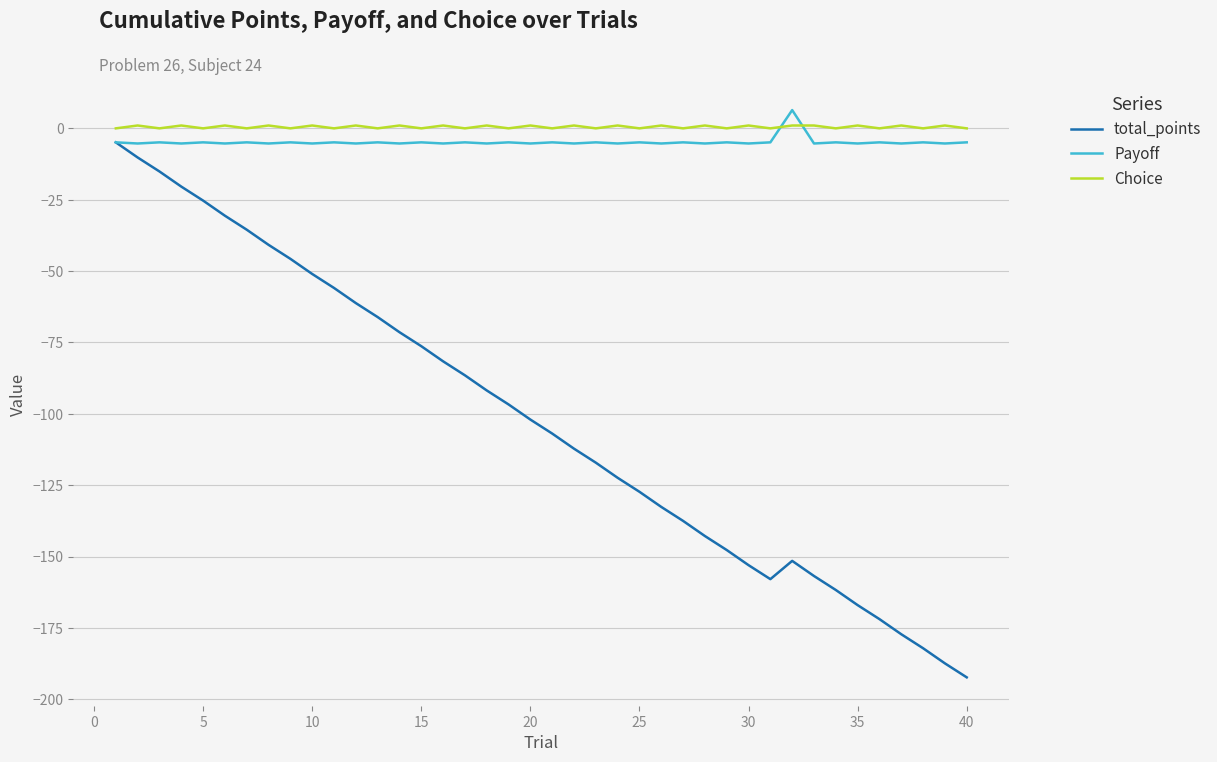

Which series has the largest range (max minus min)?

total_points